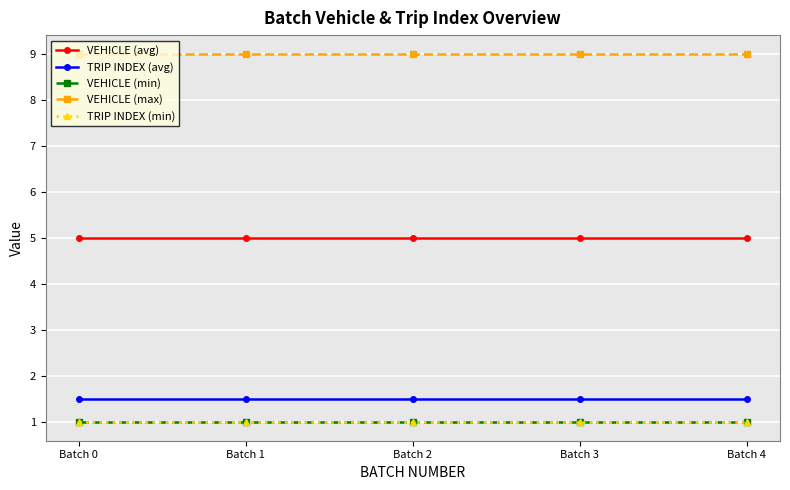

Is it true that VEHICLE (min) equals 1.0 at Batch 0?

True